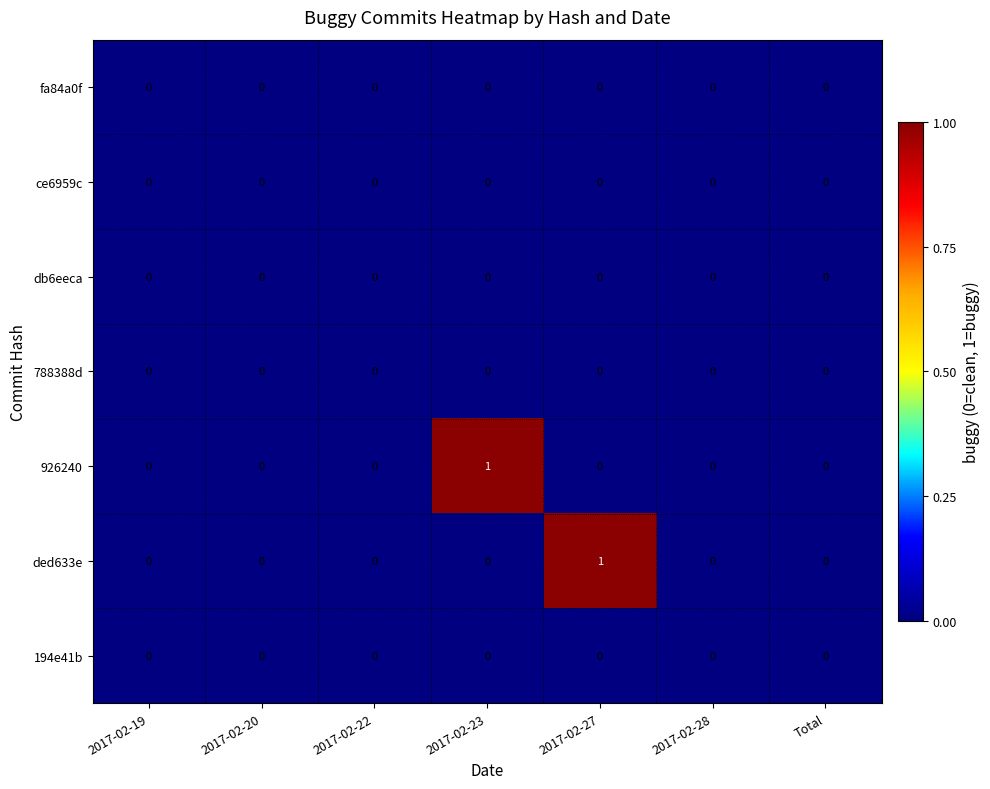

How many 926240 values are between 0 and 1?

7